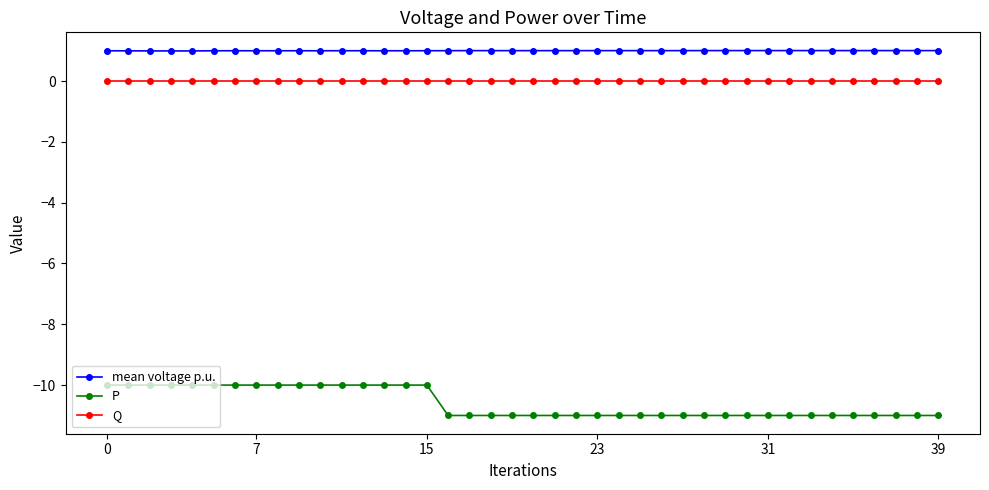

How many lines are shown in the chart?

3